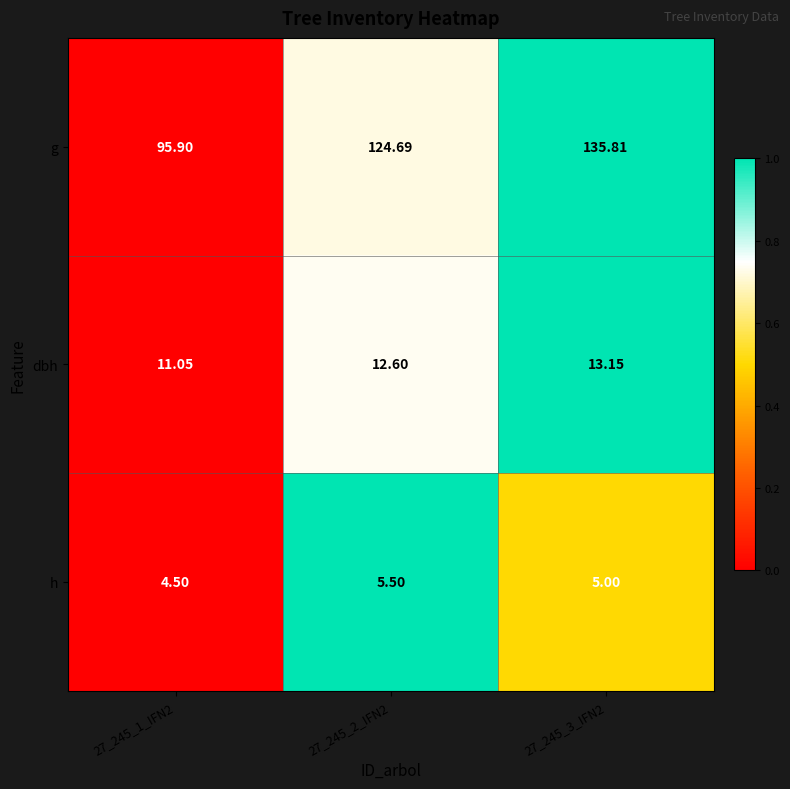

Which label corresponds to the smallest value in the chart?

27_245_1_IFN2